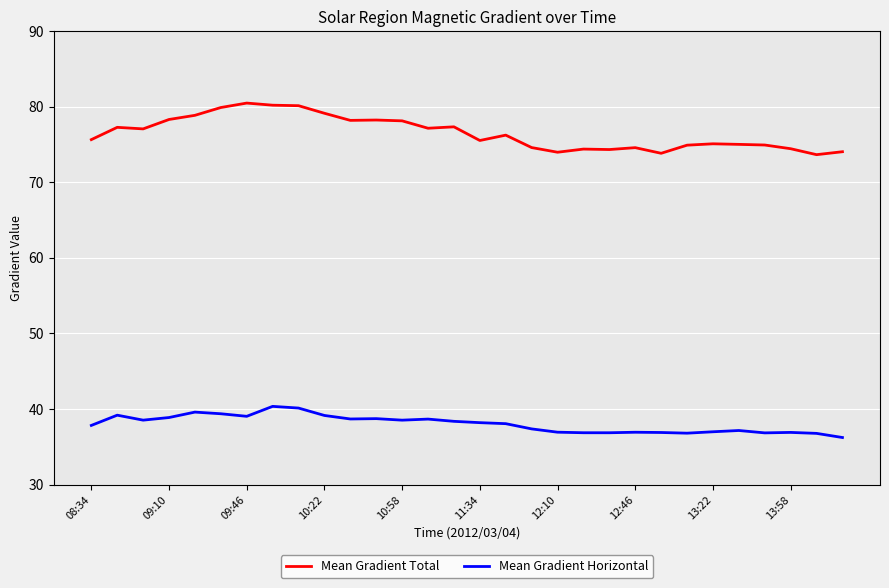

What is the greatest value displayed?

80.5